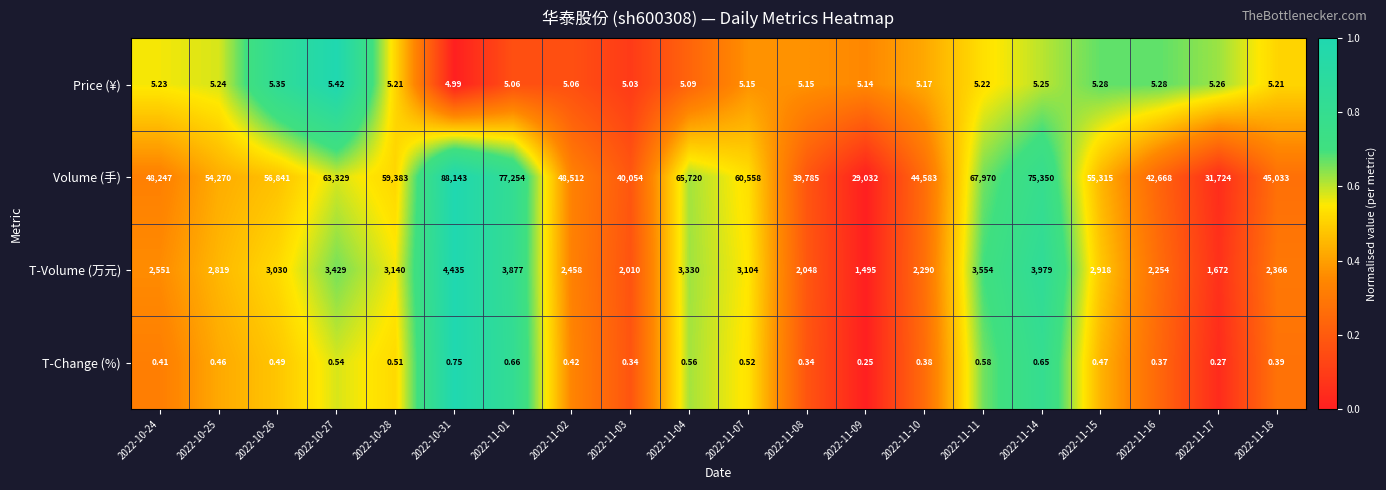

Rank the series by their maximum value, from highest to lowest.

Volume (手), T-Volume (万元), Price (¥), T-Change (%)